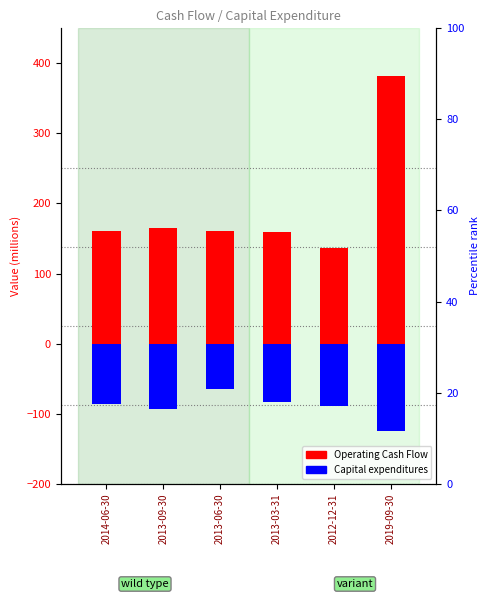

Reading right to left, transcribe all the data shown in this chart.

Operating Cash Flow: 381.3	136.4	159.0	160.8	164.5	160.1
Capital expenditures: -124.2	-89.6	-83.4	-64.8	-93.0	-86.9